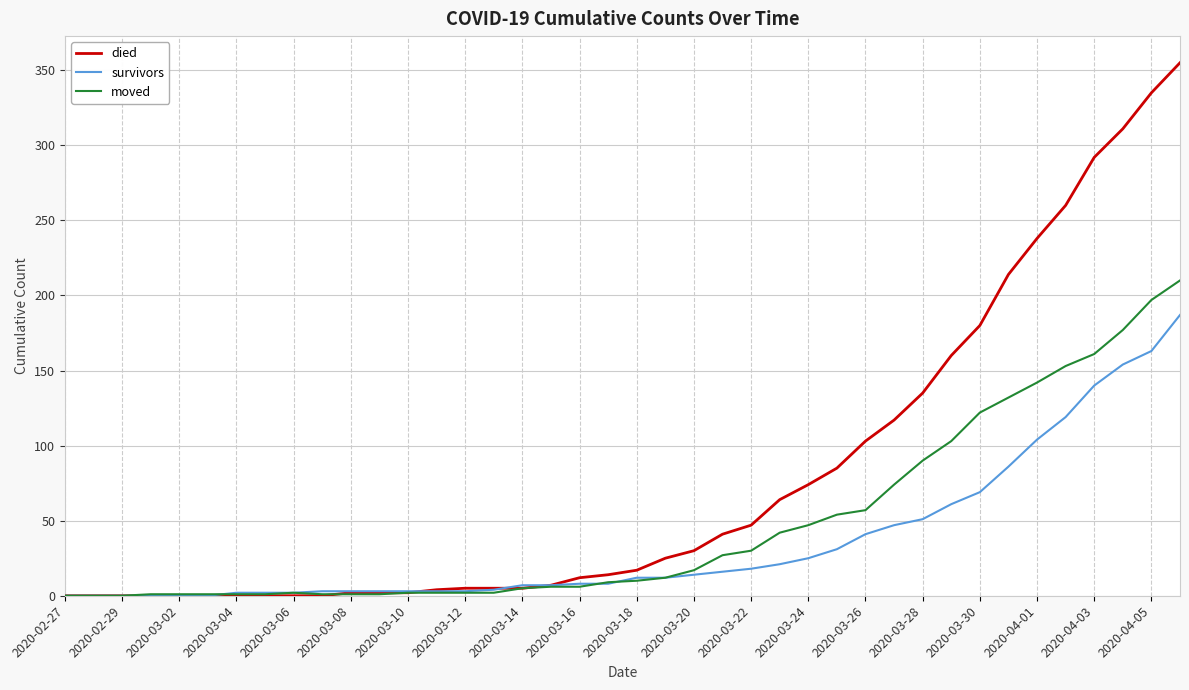

List the series in order of their peak value, highest first.

died, moved, survivors